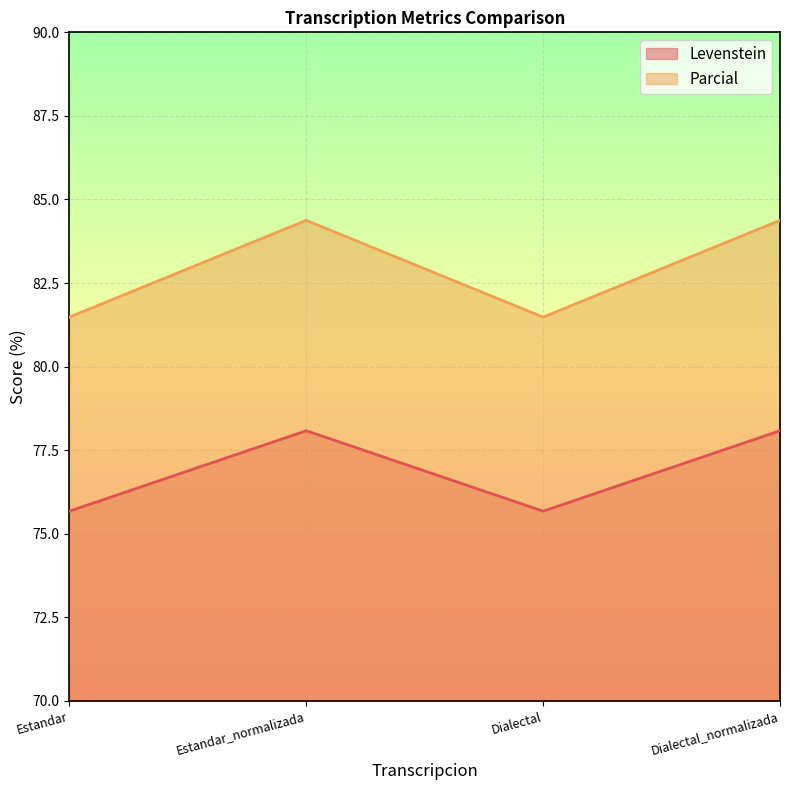

Reading left to right, list all the values displayed in this chart.

Levenstein: Estandar=75.7	Estandar_normalizada=78.1	Dialectal=75.7	Dialectal_normalizada=78.1
Parcial: Estandar=81.5	Estandar_normalizada=84.4	Dialectal=81.5	Dialectal_normalizada=84.4